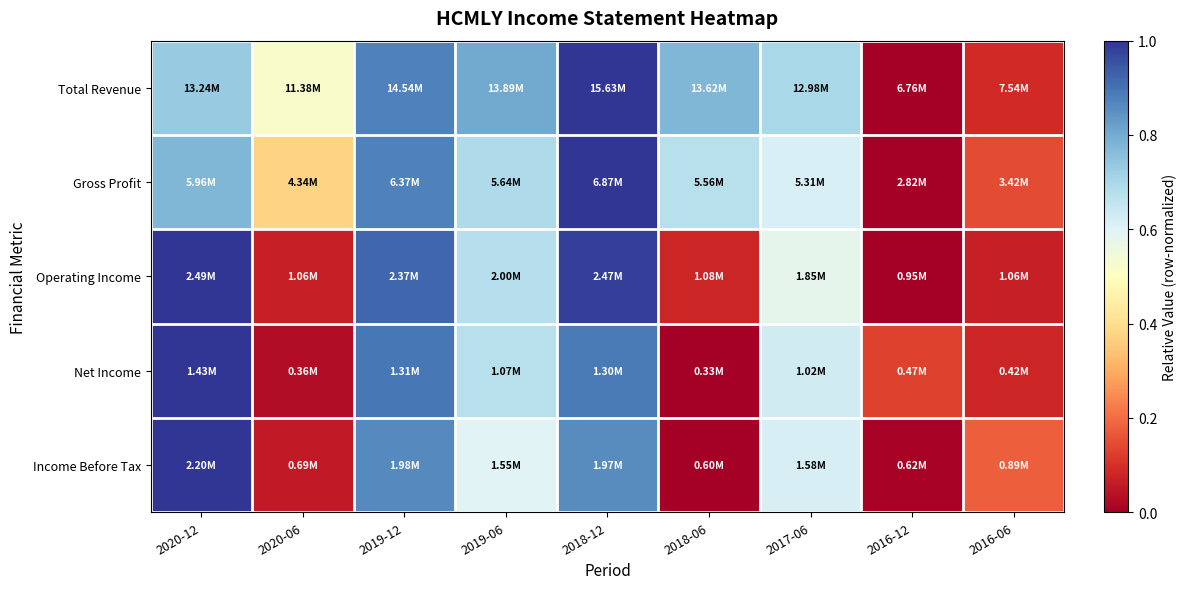

Reading left to right, transcribe all the data shown in this chart.

Total Revenue: 2020-12=0.7	2020-06=0.5	2019-12=0.9	2019-06=0.8	2018-12=1.0	2018-06=0.8	2017-06=0.7	2016-12=0.0	2016-06=0.1
Gross Profit: 2020-12=0.8	2020-06=0.4	2019-12=0.9	2019-06=0.7	2018-12=1.0	2018-06=0.7	2017-06=0.6	2016-12=0.0	2016-06=0.1
Operating Income: 2020-12=1.0	2020-06=0.1	2019-12=0.9	2019-06=0.7	2018-12=1.0	2018-06=0.1	2017-06=0.6	2016-12=0.0	2016-06=0.1
Net Income: 2020-12=1.0	2020-06=0.0	2019-12=0.9	2019-06=0.7	2018-12=0.9	2018-06=0.0	2017-06=0.6	2016-12=0.1	2016-06=0.1
Income Before Tax: 2020-12=1.0	2020-06=0.1	2019-12=0.9	2019-06=0.6	2018-12=0.9	2018-06=0.0	2017-06=0.6	2016-12=0.0	2016-06=0.2